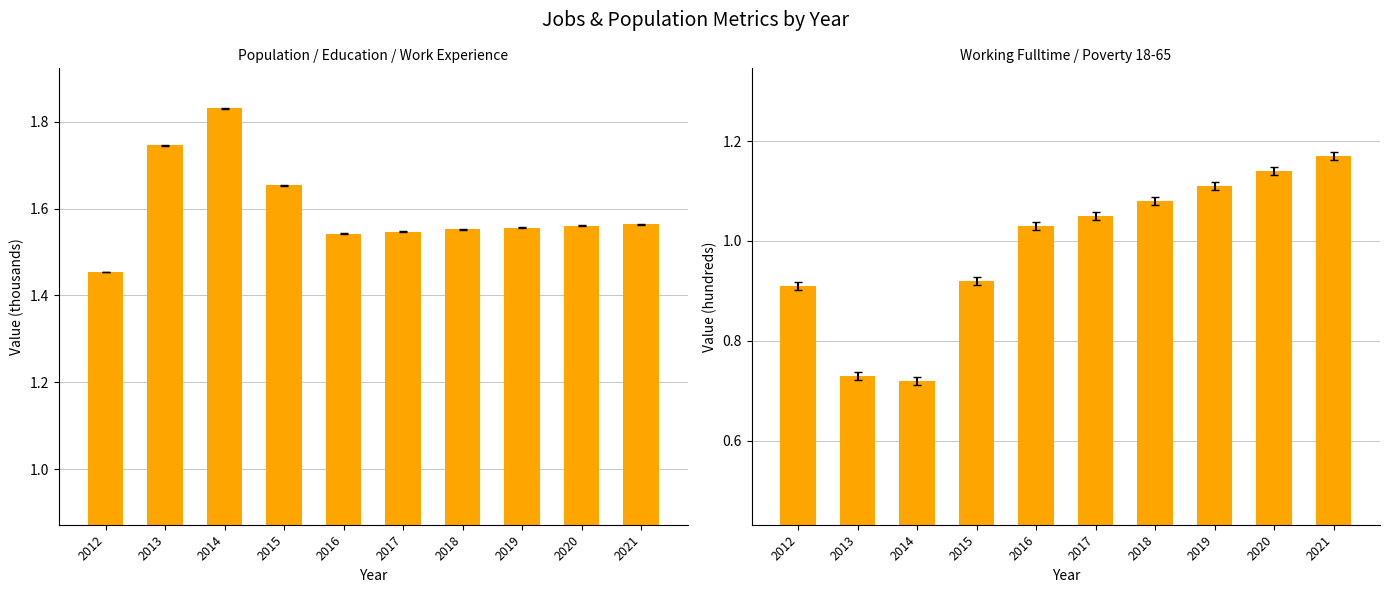

What is the lowest value of the Population (thousands) series?

1.5